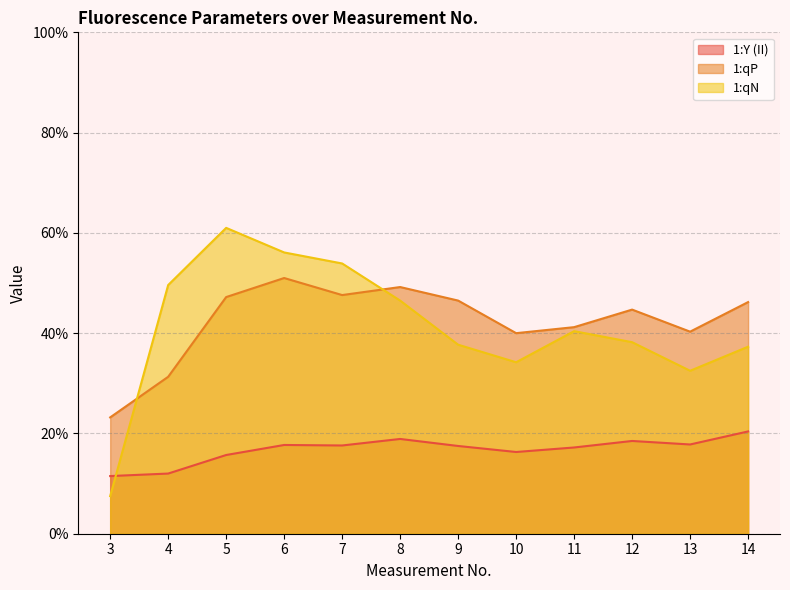

True or false: 1:Y (II) has more than 0 interior local peaks.

True